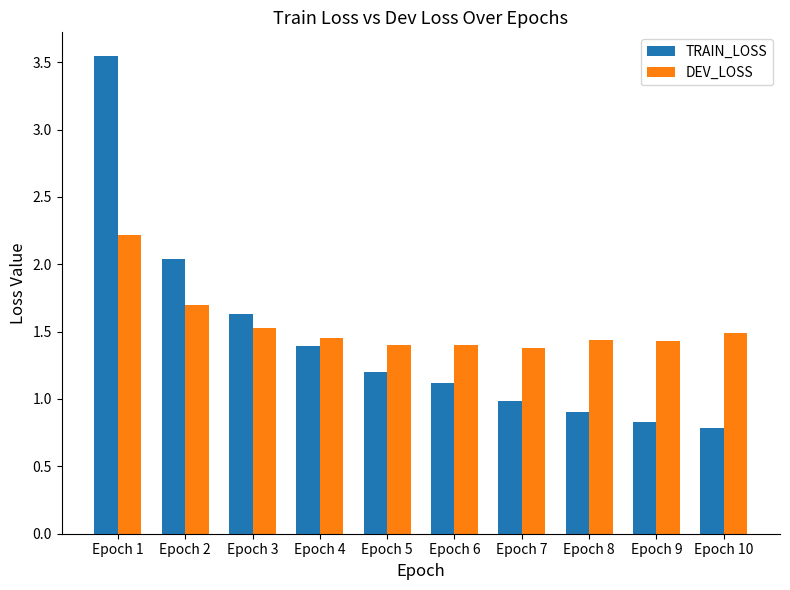

List the series in order of their overall mean, lowest first.

TRAIN_LOSS, DEV_LOSS